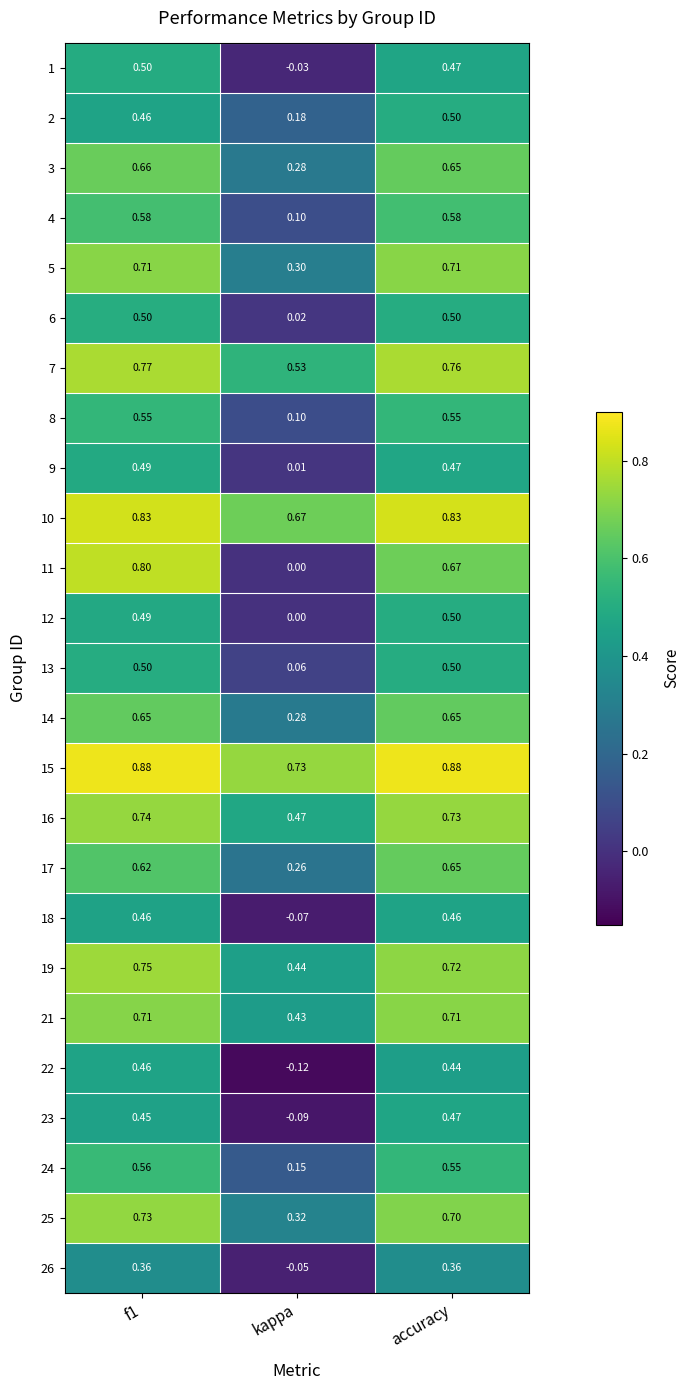

How many categories are shown in the chart?

3